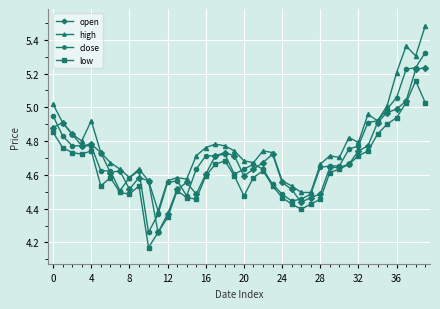

List the series in order of their peak value, highest first.

high, close, open, low